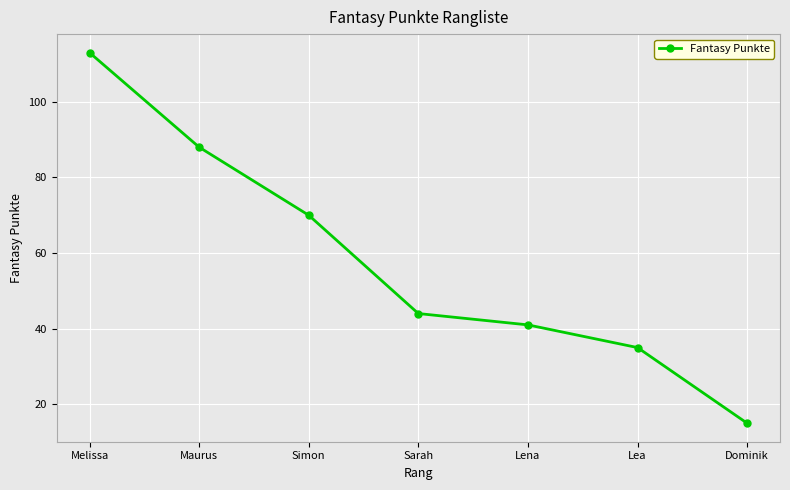

How many values are below 44?

3